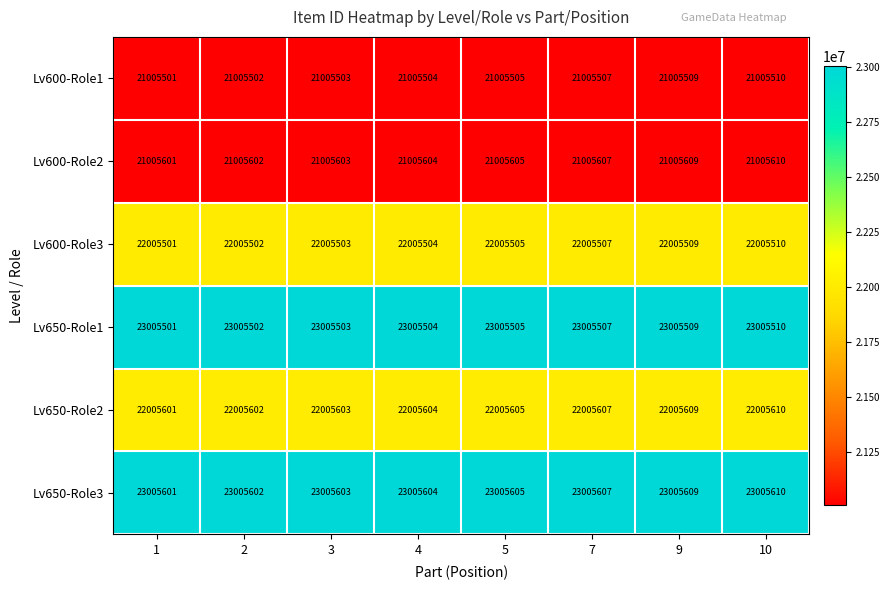

Rank the series by their maximum value, from highest to lowest.

Lv650-Role3, Lv650-Role1, Lv650-Role2, Lv600-Role3, Lv600-Role2, Lv600-Role1